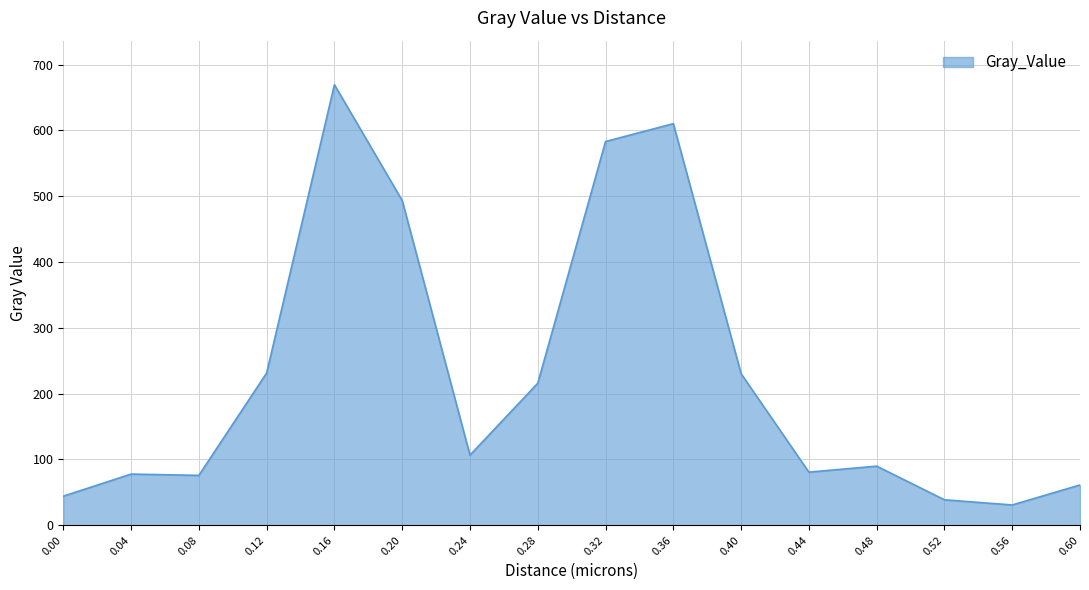

True or false: the data has more than 0 interior local peaks.

True